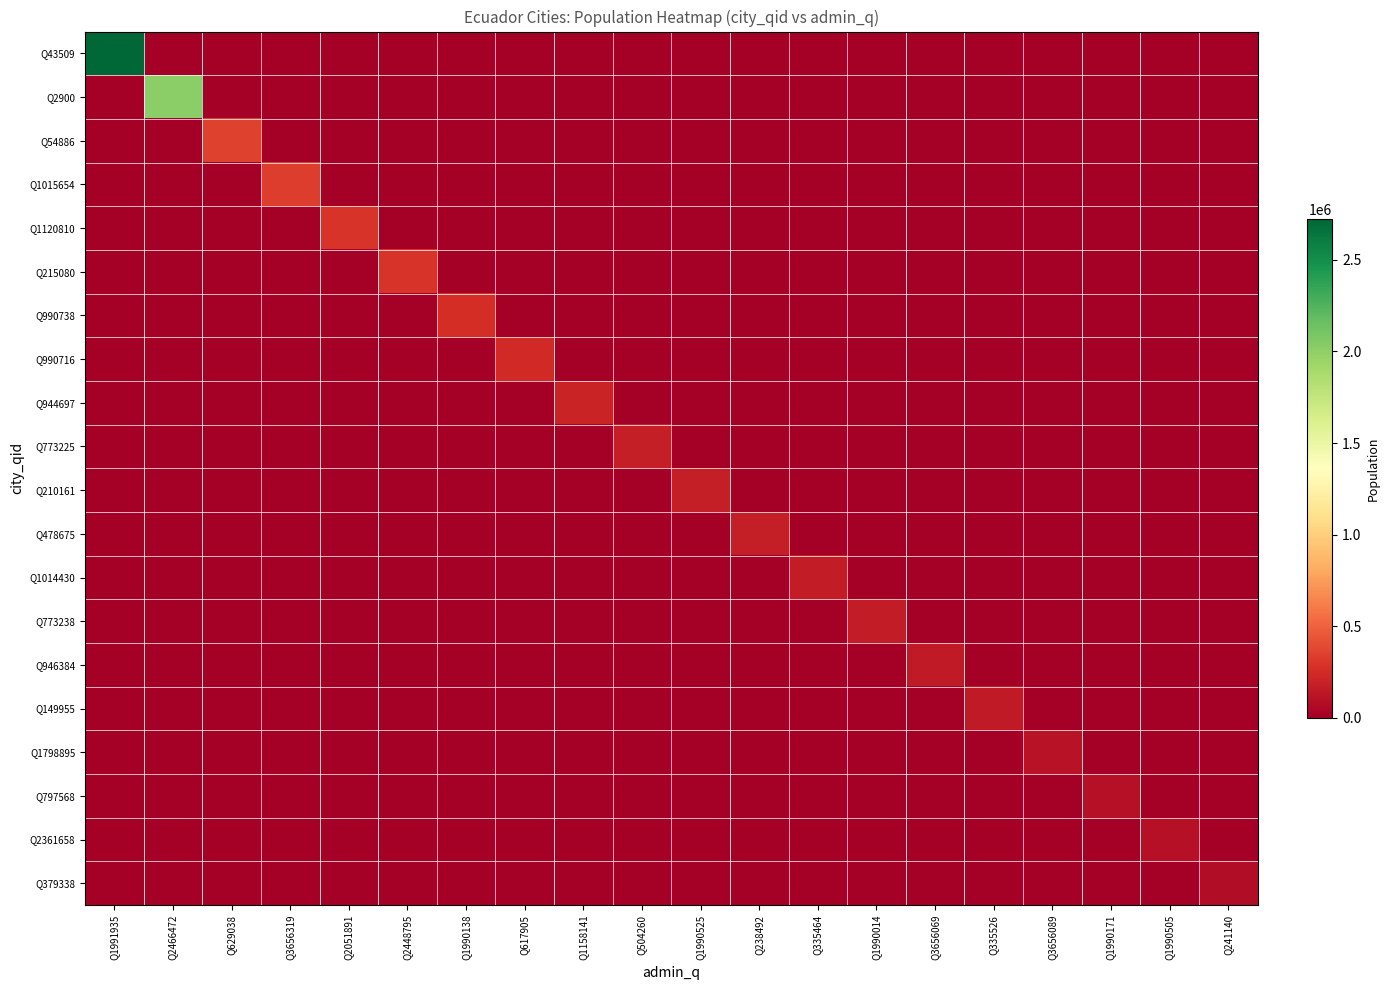

Reading right to left, extract all data points from this chart.

Q43509: Q241140=0	Q1990505=0	Q1990171=0	Q3656089=0	Q335526=0	Q3656069=0	Q1990014=0	Q335464=0	Q238492=0	Q1990525=0	Q504260=0	Q1158141=0	Q617905=0	Q1990138=0	Q2448795=0	Q2051891=0	Q3656319=0	Q629038=0	Q2466472=0	Q1991935=2723665
Q2900: Q241140=0	Q1990505=0	Q1990171=0	Q3656089=0	Q335526=0	Q3656069=0	Q1990014=0	Q335464=0	Q238492=0	Q1990525=0	Q504260=0	Q1158141=0	Q617905=0	Q1990138=0	Q2448795=0	Q2051891=0	Q3656319=0	Q629038=0	Q2466472=2011388	Q1991935=0
Q54886: Q241140=0	Q1990505=0	Q1990171=0	Q3656089=0	Q335526=0	Q3656069=0	Q1990014=0	Q335464=0	Q238492=0	Q1990525=0	Q504260=0	Q1158141=0	Q617905=0	Q1990138=0	Q2448795=0	Q2051891=0	Q3656319=0	Q629038=361524	Q2466472=0	Q1991935=0
Q1015654: Q241140=0	Q1990505=0	Q1990171=0	Q3656089=0	Q335526=0	Q3656069=0	Q1990014=0	Q335464=0	Q238492=0	Q1990525=0	Q504260=0	Q1158141=0	Q617905=0	Q1990138=0	Q2448795=0	Q2051891=0	Q3656319=334826	Q629038=0	Q2466472=0	Q1991935=0
Q1120810: Q241140=0	Q1990505=0	Q1990171=0	Q3656089=0	Q335526=0	Q3656069=0	Q1990014=0	Q335464=0	Q238492=0	Q1990525=0	Q504260=0	Q1158141=0	Q617905=0	Q1990138=0	Q2448795=0	Q2051891=295211	Q3656319=0	Q629038=0	Q2466472=0	Q1991935=0
Q215080: Q241140=0	Q1990505=0	Q1990171=0	Q3656089=0	Q335526=0	Q3656069=0	Q1990014=0	Q335464=0	Q238492=0	Q1990525=0	Q504260=0	Q1158141=0	Q617905=0	Q1990138=0	Q2448795=288072	Q2051891=0	Q3656319=0	Q629038=0	Q2466472=0	Q1991935=0
Q990738: Q241140=0	Q1990505=0	Q1990171=0	Q3656089=0	Q335526=0	Q3656069=0	Q1990014=0	Q335464=0	Q238492=0	Q1990525=0	Q504260=0	Q1158141=0	Q617905=0	Q1990138=258697	Q2448795=0	Q2051891=0	Q3656319=0	Q629038=0	Q2466472=0	Q1991935=0
Q990716: Q241140=0	Q1990505=0	Q1990171=0	Q3656089=0	Q335526=0	Q3656069=0	Q1990014=0	Q335464=0	Q238492=0	Q1990525=0	Q504260=0	Q1158141=0	Q617905=244129	Q1990138=0	Q2448795=0	Q2051891=0	Q3656319=0	Q629038=0	Q2466472=0	Q1991935=0
Q944697: Q241140=0	Q1990505=0	Q1990171=0	Q3656089=0	Q335526=0	Q3656069=0	Q1990014=0	Q335464=0	Q238492=0	Q1990525=0	Q504260=0	Q1158141=203496	Q617905=0	Q1990138=0	Q2448795=0	Q2051891=0	Q3656319=0	Q629038=0	Q2466472=0	Q1991935=0
Q773225: Q241140=0	Q1990505=0	Q1990171=0	Q3656089=0	Q335526=0	Q3656069=0	Q1990014=0	Q335464=0	Q238492=0	Q1990525=0	Q504260=177792	Q1158141=0	Q617905=0	Q1990138=0	Q2448795=0	Q2051891=0	Q3656319=0	Q629038=0	Q2466472=0	Q1991935=0
Q210161: Q241140=0	Q1990505=0	Q1990171=0	Q3656089=0	Q335526=0	Q3656069=0	Q1990014=0	Q335464=0	Q238492=0	Q1990525=177316	Q504260=0	Q1158141=0	Q617905=0	Q1990138=0	Q2448795=0	Q2051891=0	Q3656319=0	Q629038=0	Q2466472=0	Q1991935=0
Q478675: Q241140=0	Q1990505=0	Q1990171=0	Q3656089=0	Q335526=0	Q3656069=0	Q1990014=0	Q335464=0	Q238492=177213	Q1990525=0	Q504260=0	Q1158141=0	Q617905=0	Q1990138=0	Q2448795=0	Q2051891=0	Q3656319=0	Q629038=0	Q2466472=0	Q1991935=0
Q1014430: Q241140=0	Q1990505=0	Q1990171=0	Q3656089=0	Q335526=0	Q3656069=0	Q1990014=0	Q335464=161498	Q238492=0	Q1990525=0	Q504260=0	Q1158141=0	Q617905=0	Q1990138=0	Q2448795=0	Q2051891=0	Q3656319=0	Q629038=0	Q2466472=0	Q1991935=0
Q773238: Q241140=0	Q1990505=0	Q1990171=0	Q3656089=0	Q335526=0	Q3656069=0	Q1990014=159970	Q335464=0	Q238492=0	Q1990525=0	Q504260=0	Q1158141=0	Q617905=0	Q1990138=0	Q2448795=0	Q2051891=0	Q3656319=0	Q629038=0	Q2466472=0	Q1991935=0
Q946384: Q241140=0	Q1990505=0	Q1990171=0	Q3656089=0	Q335526=0	Q3656069=157941	Q1990014=0	Q335464=0	Q238492=0	Q1990525=0	Q504260=0	Q1158141=0	Q617905=0	Q1990138=0	Q2448795=0	Q2051891=0	Q3656319=0	Q629038=0	Q2466472=0	Q1991935=0
Q149955: Q241140=0	Q1990505=0	Q1990171=0	Q3656089=0	Q335526=155487	Q3656069=0	Q1990014=0	Q335464=0	Q238492=0	Q1990525=0	Q504260=0	Q1158141=0	Q617905=0	Q1990138=0	Q2448795=0	Q2051891=0	Q3656319=0	Q629038=0	Q2466472=0	Q1991935=0
Q1798895: Q241140=0	Q1990505=0	Q1990171=0	Q3656089=112154	Q335526=0	Q3656069=0	Q1990014=0	Q335464=0	Q238492=0	Q1990525=0	Q504260=0	Q1158141=0	Q617905=0	Q1990138=0	Q2448795=0	Q2051891=0	Q3656319=0	Q629038=0	Q2466472=0	Q1991935=0
Q797568: Q241140=0	Q1990505=0	Q1990171=98251	Q3656089=0	Q335526=0	Q3656069=0	Q1990014=0	Q335464=0	Q238492=0	Q1990525=0	Q504260=0	Q1158141=0	Q617905=0	Q1990138=0	Q2448795=0	Q2051891=0	Q3656319=0	Q629038=0	Q2466472=0	Q1991935=0
Q2361658: Q241140=0	Q1990505=96647	Q1990171=0	Q3656089=0	Q335526=0	Q3656069=0	Q1990014=0	Q335464=0	Q238492=0	Q1990525=0	Q504260=0	Q1158141=0	Q617905=0	Q1990138=0	Q2448795=0	Q2051891=0	Q3656319=0	Q629038=0	Q2466472=0	Q1991935=0
Q379338: Q241140=77267	Q1990505=0	Q1990171=0	Q3656089=0	Q335526=0	Q3656069=0	Q1990014=0	Q335464=0	Q238492=0	Q1990525=0	Q504260=0	Q1158141=0	Q617905=0	Q1990138=0	Q2448795=0	Q2051891=0	Q3656319=0	Q629038=0	Q2466472=0	Q1991935=0